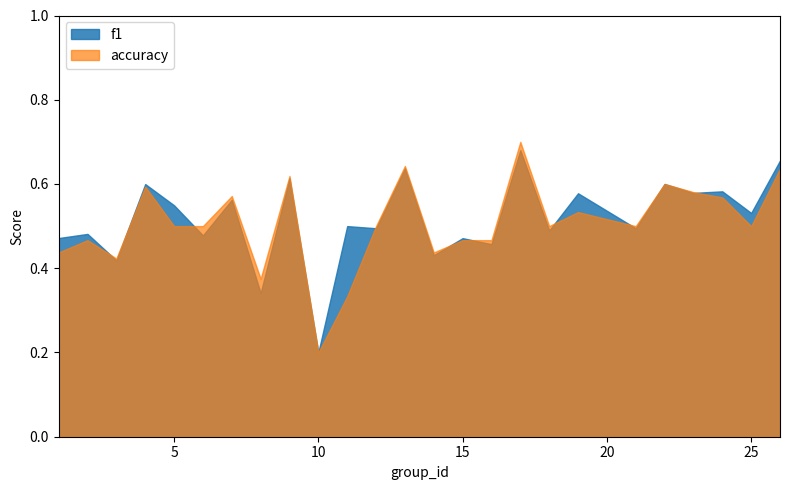

What is the total value across all series at 12?

1.0